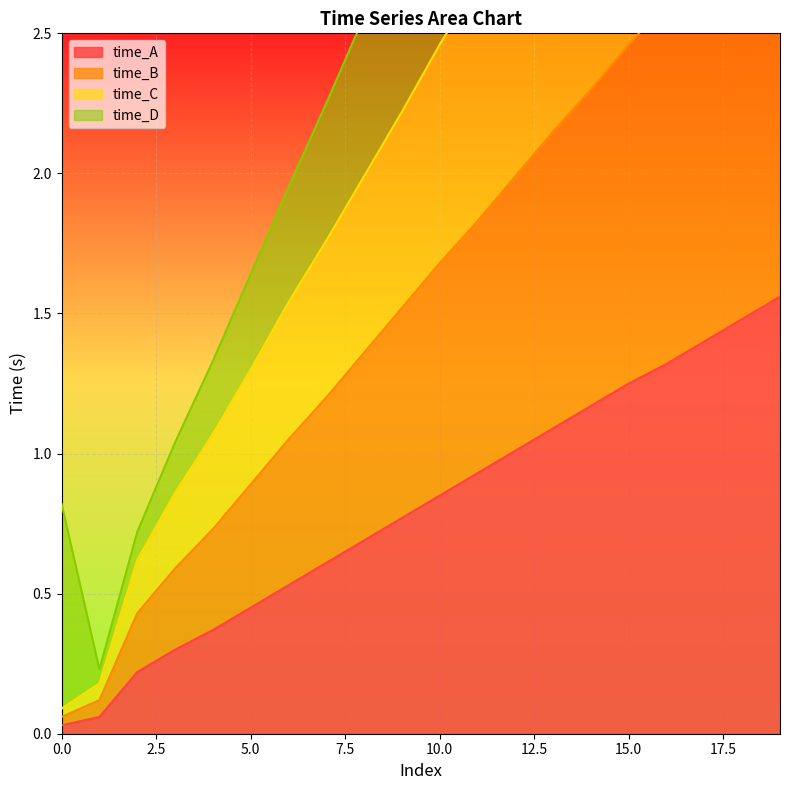

How many data points does each series have?

20